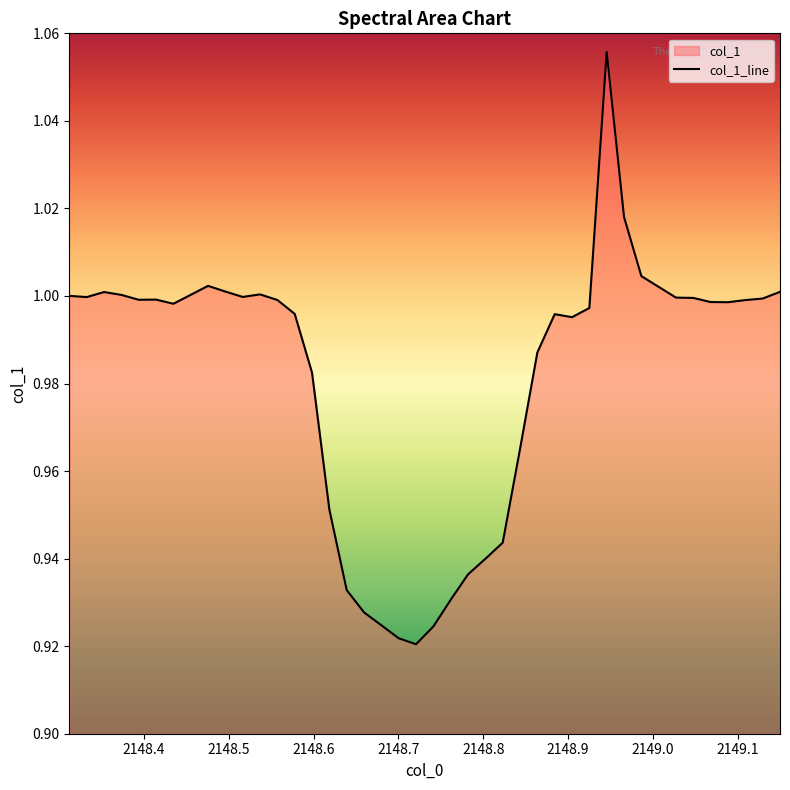

What is the value of the 29th point from the left?

1.0